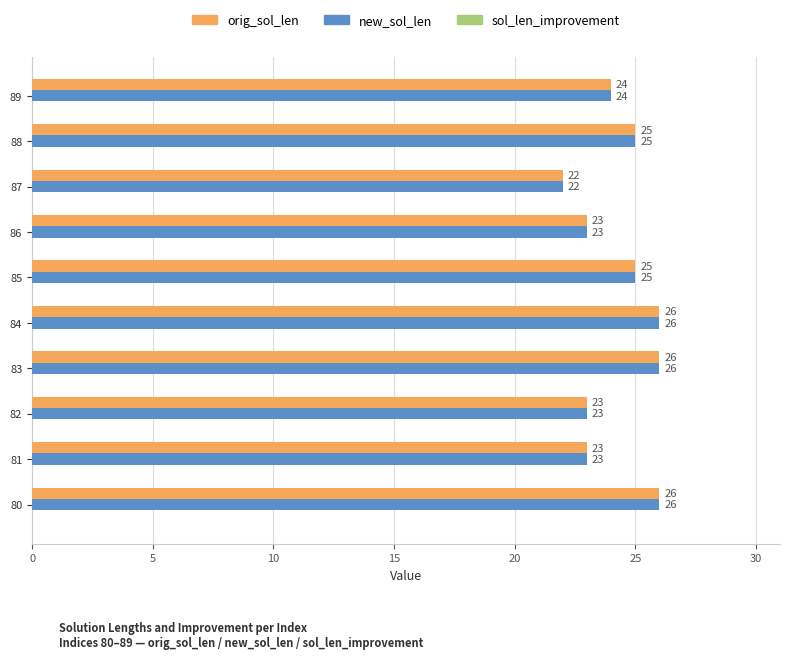

Is the value of orig_sol_len at 80 greater than the value of new_sol_len at 87?

Yes